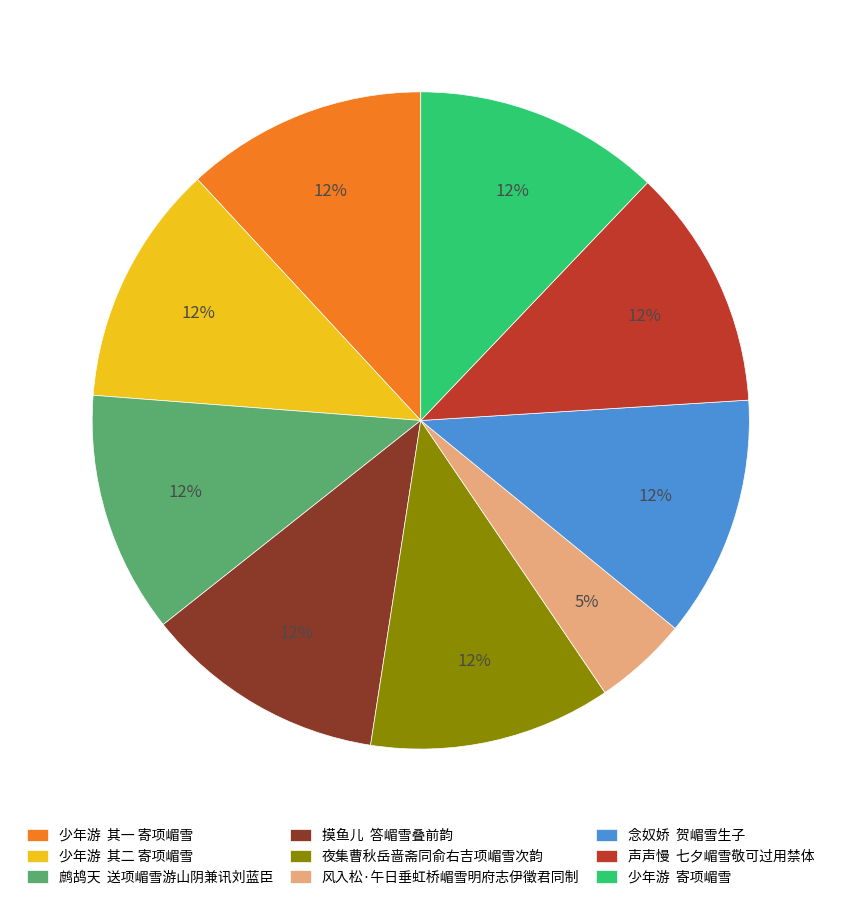

Is there a majority slice in this chart?

No